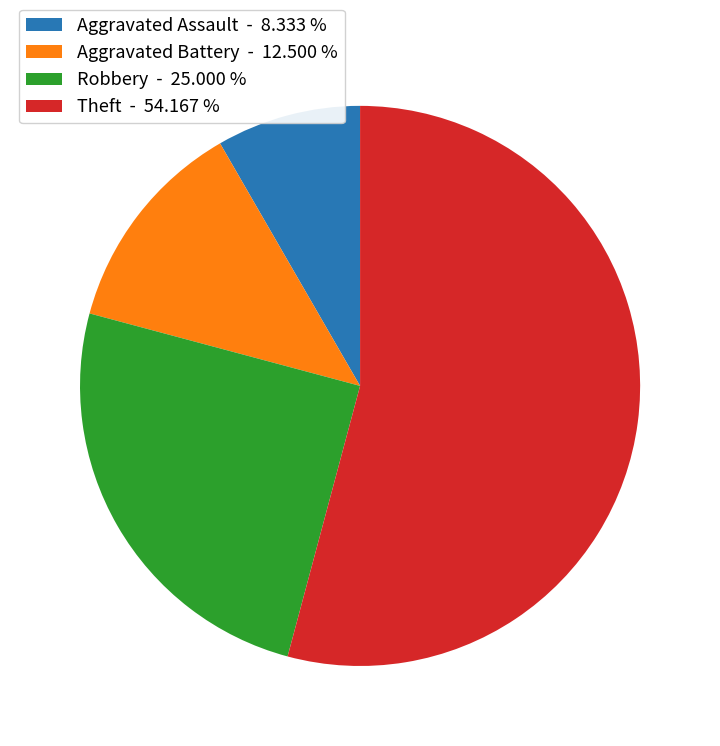

How many segments does this pie chart have?

4